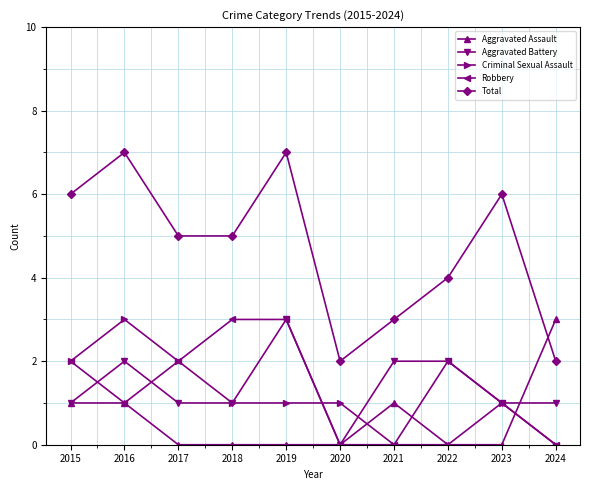

What is the difference between the maximum and second lowest values in the Total series?

5